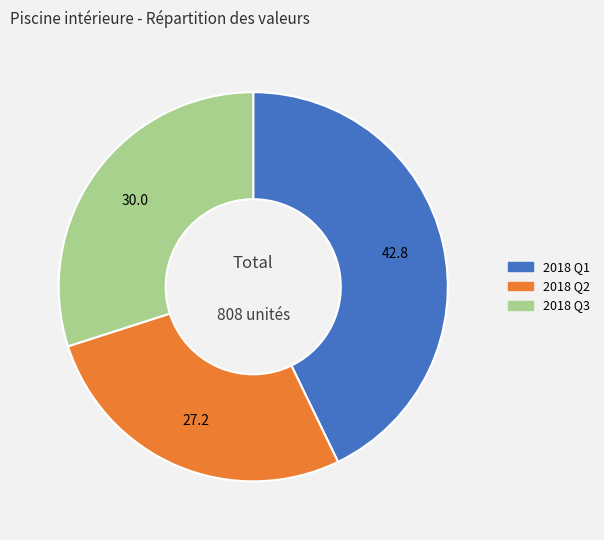

Is there a majority slice in this chart?

No